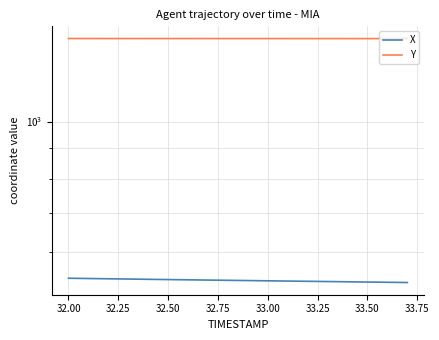

True or false: Y and X cross at least once.

False